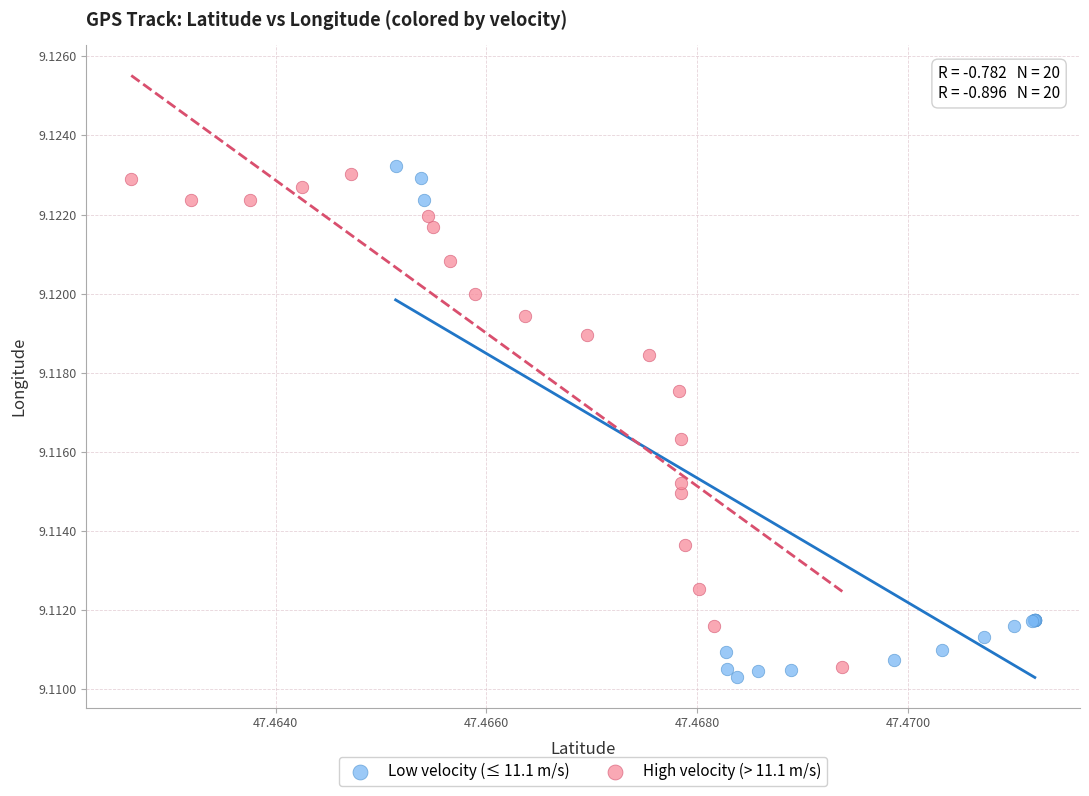

What are all the series names shown in the legend?

Low velocity (≤ 11.1 m/s), High velocity (> 11.1 m/s)